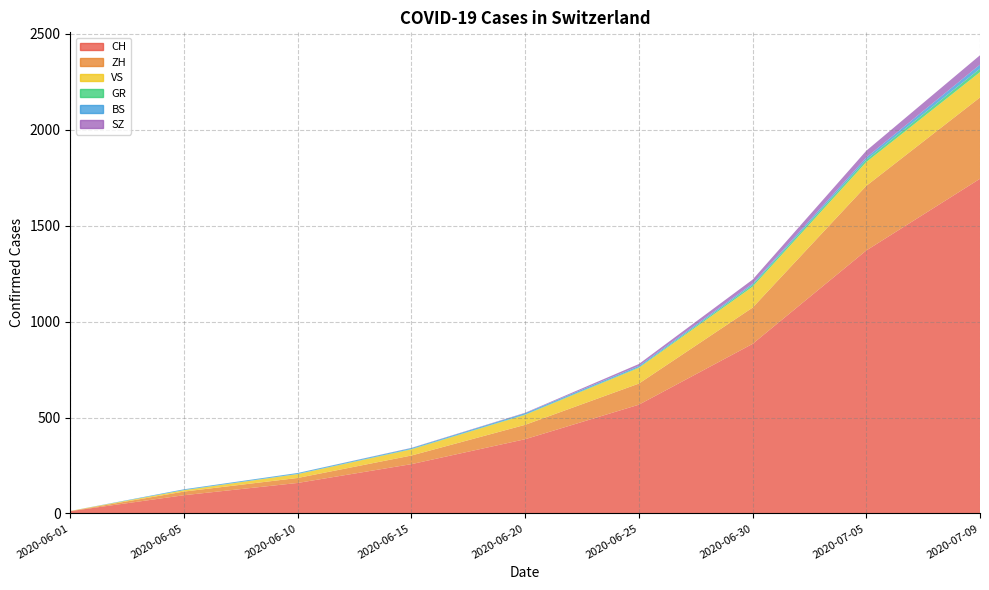

Reading left to right, what are all the values shown in this chart?

CH: 2020-06-01=12	2020-06-05=95	2020-06-10=159	2020-06-15=257	2020-06-20=387	2020-06-25=567	2020-06-30=884	2020-07-05=1371	2020-07-09=1745
ZH: 2020-06-01=0	2020-06-05=19	2020-06-10=26	2020-06-15=45	2020-06-20=75	2020-06-25=110	2020-06-30=189	2020-07-05=337	2020-07-09=424
VS: 2020-06-01=1	2020-06-05=7	2020-06-10=20	2020-06-15=32	2020-06-20=52	2020-06-25=82	2020-06-30=109	2020-07-05=124	2020-07-09=132
GR: 2020-06-01=0	2020-06-05=1	2020-06-10=1	2020-06-15=2	2020-06-20=2	2020-06-25=3	2020-06-30=9	2020-07-05=12	2020-07-09=18
BS: 2020-06-01=0	2020-06-05=4	2020-06-10=5	2020-06-15=5	2020-06-20=7	2020-06-25=7	2020-06-30=7	2020-07-05=12	2020-07-09=21
SZ: 2020-06-01=0	2020-06-05=0	2020-06-10=0	2020-06-15=1	2020-06-20=2	2020-06-25=10	2020-06-30=21	2020-07-05=35	2020-07-09=49